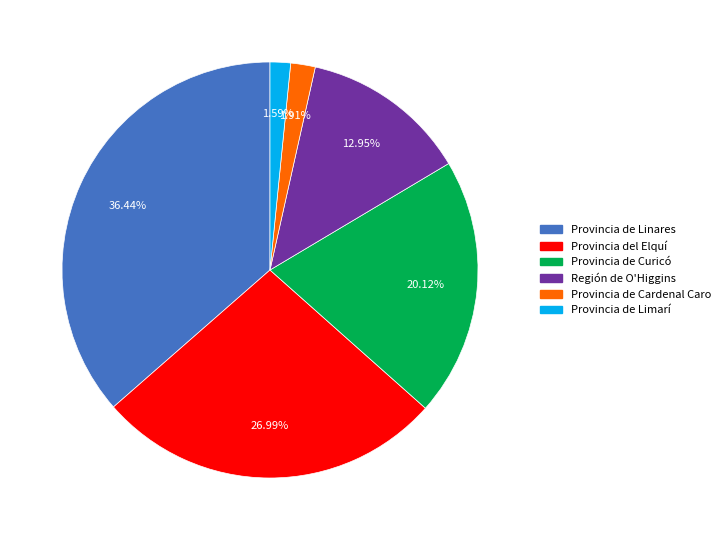

To the nearest percent, what is the difference between the largest and smallest slice percentages?

35%